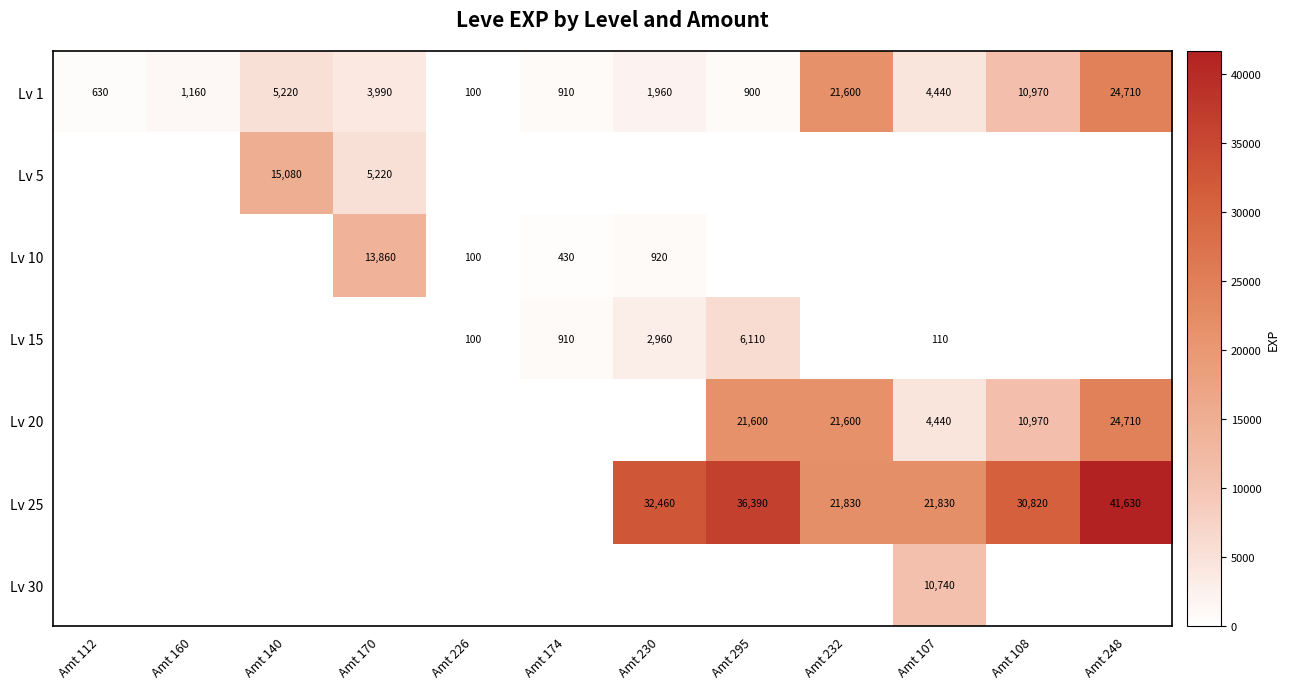

Is it true that Lv 25 equals 29225 at Amt 107?

False